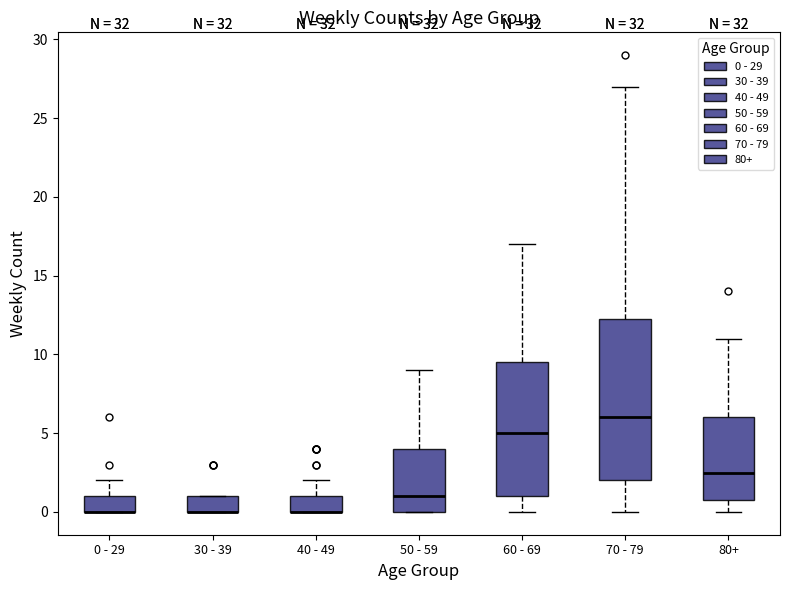

Reading left to right, transcribe this box plot: for each box, give where its median line is, the range the box spans, and where its two whiskers end, as read against the y-axis. The values are not printed on the chart, so give them approximately, as read against the axis.

0 - 29: median 0.0 (drawn on the box's lower edge), box 0.0 to 1.0, whiskers 0.0 to 2.0
30 - 39: median 0.0 (drawn on the box's lower edge), box 0.0 to 1.0, whiskers 0.0 to 1.0
40 - 49: median 0.0 (drawn on the box's lower edge), box 0.0 to 1.0, whiskers 0.0 to 2.0
50 - 59: median 1.0, box 0.0 to 4.0, whiskers 0.0 to 9.0
60 - 69: median 5.0, box 1.0 to 9.5, whiskers 0.0 to 17.0
70 - 79: median 6.0, box 2.0 to 12.5, whiskers 0.0 to 27.0
80+: median 2.5, box 1.0 to 6.0, whiskers 0.0 to 11.0